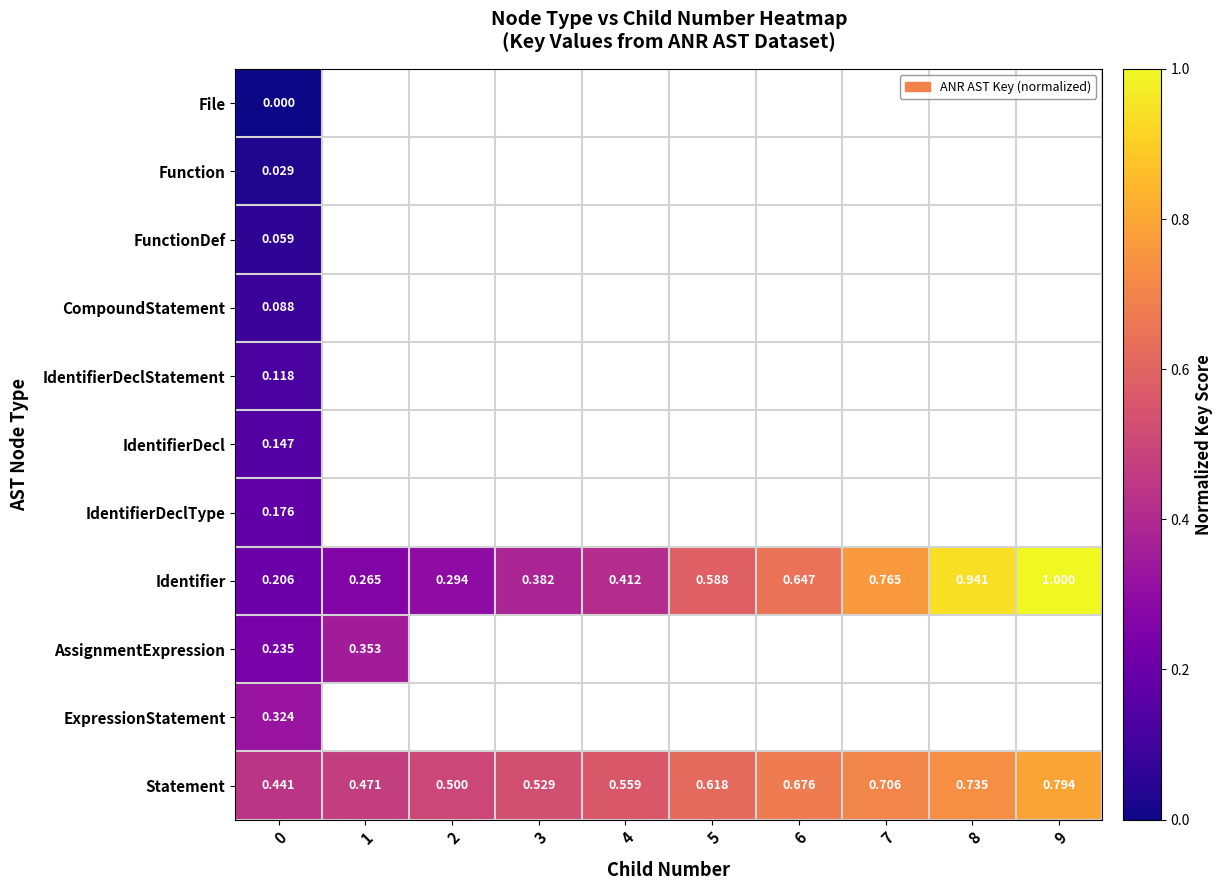

At 0, list the series in order from smallest to largest.

File, Function, FunctionDef, CompoundStatement, IdentifierDeclStatement, IdentifierDecl, IdentifierDeclType, Identifier, AssignmentExpression, ExpressionStatement, Statement